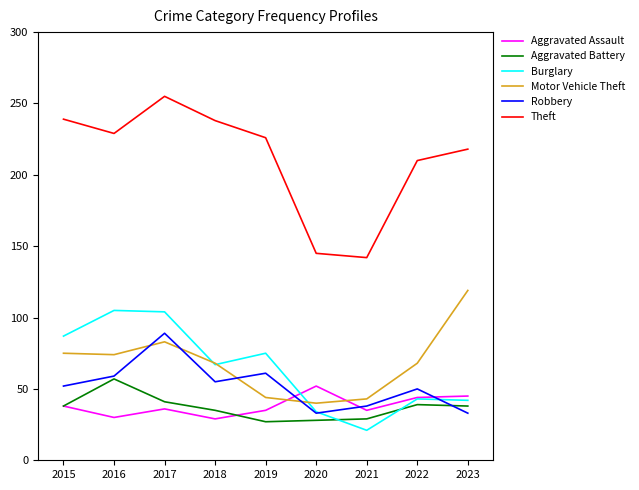

Read the Aggravated Assault value at 2020, to the nearest 5.

50